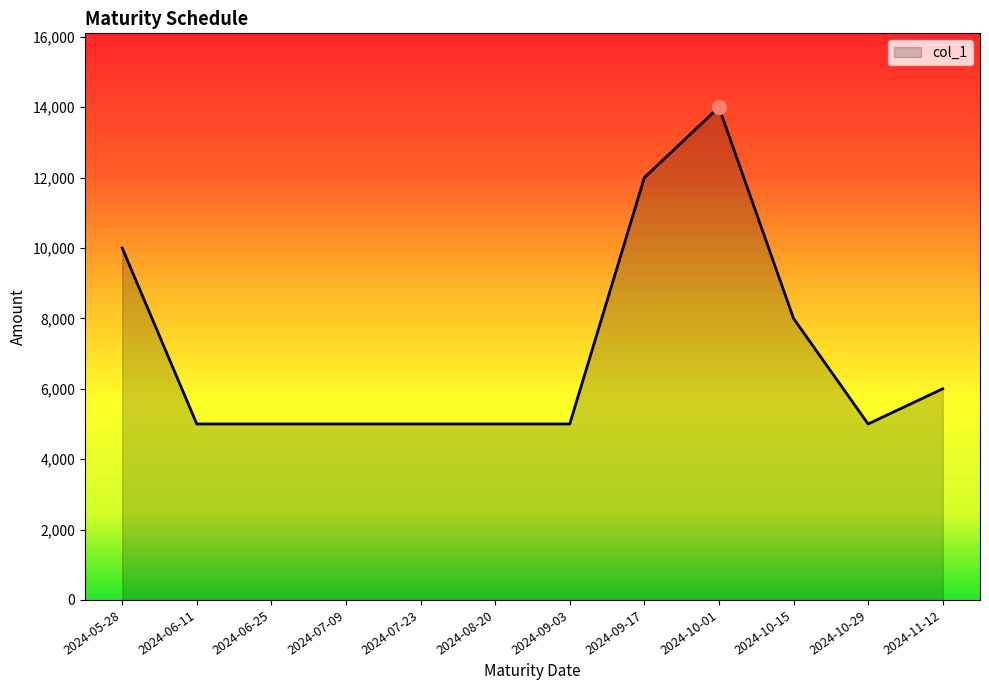

What is the difference between the maximum and minimum values?

9000